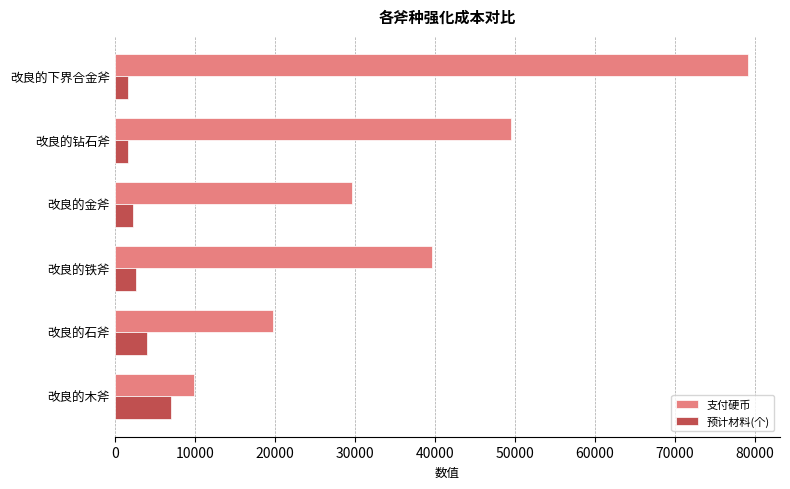

Rank the series by their average value, from highest to lowest.

支付硬币, 预计材料(个)